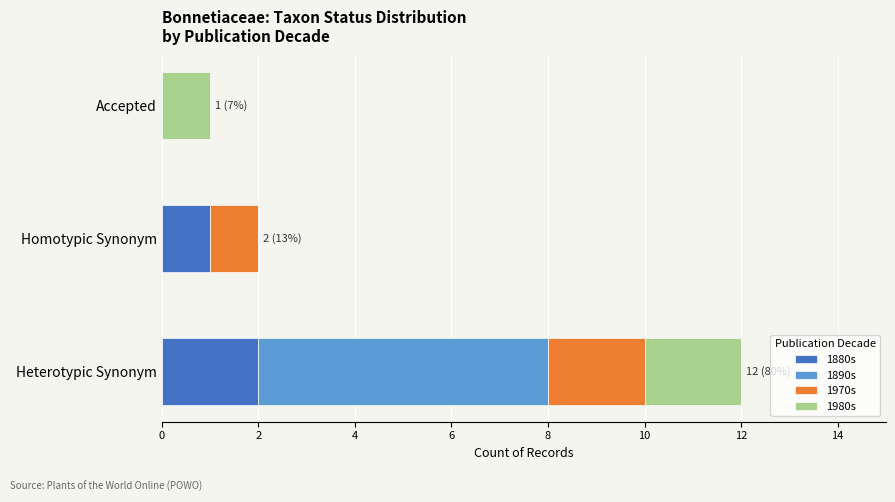

At which category is the sum across all series the highest?

Heterotypic Synonym